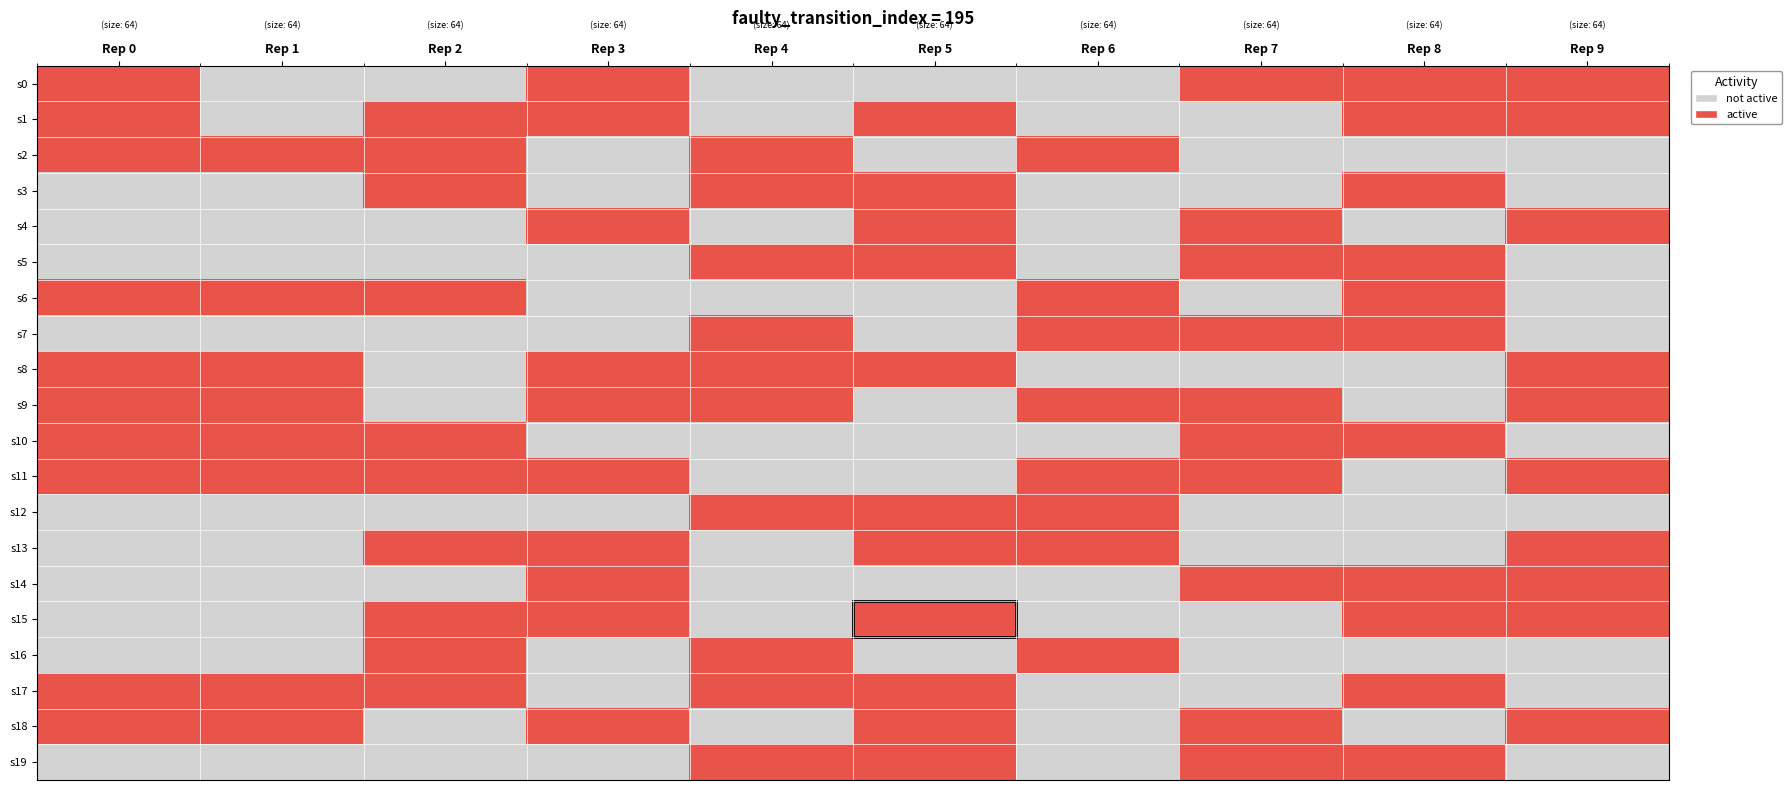

Which has a higher value, Rep 5 or Rep 0?

Rep 0